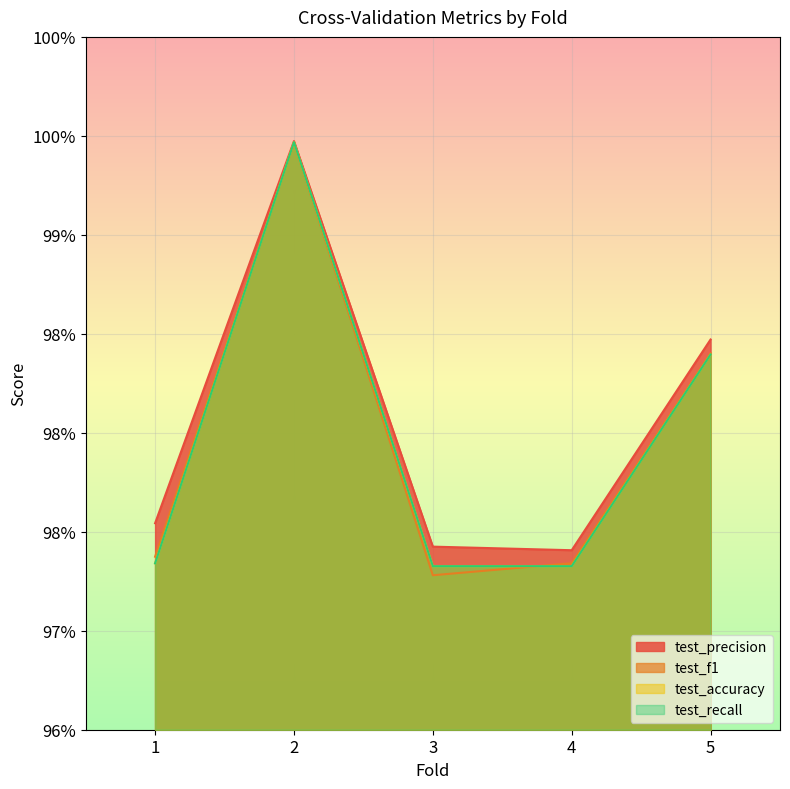

At which category is the sum across all series the highest?

2